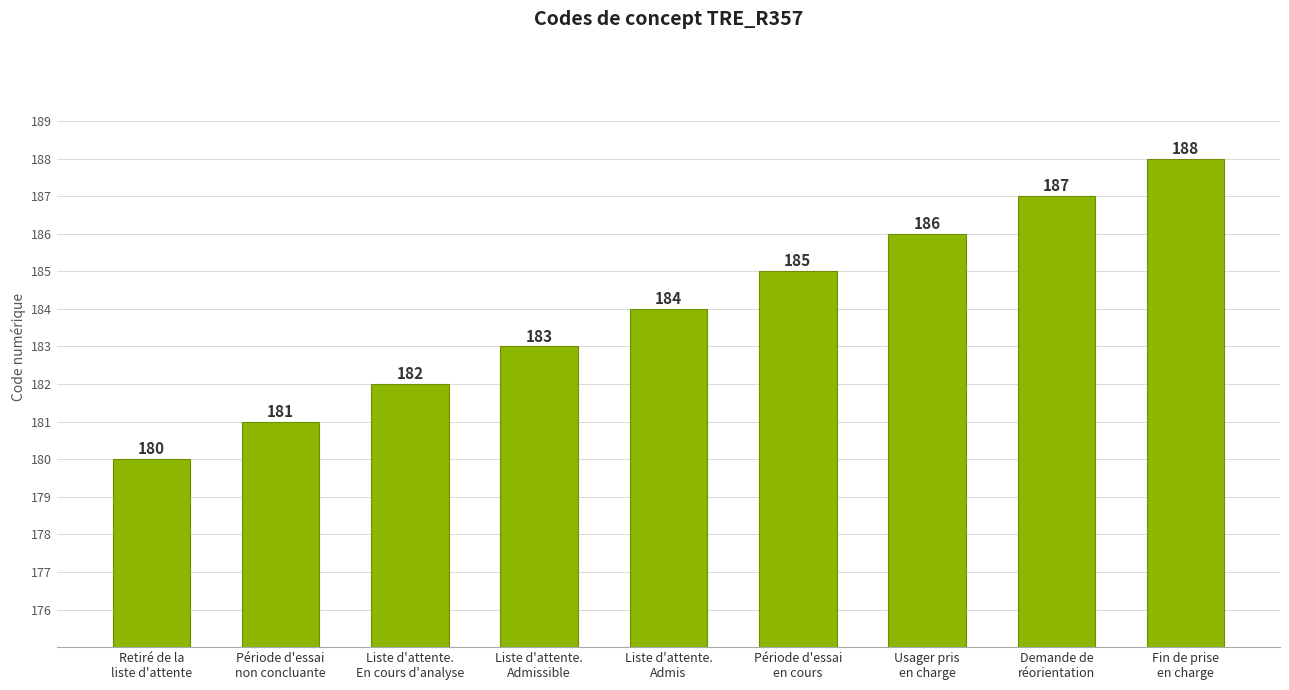

The value at Liste d'attente.
Admis is 248. True or false?

False